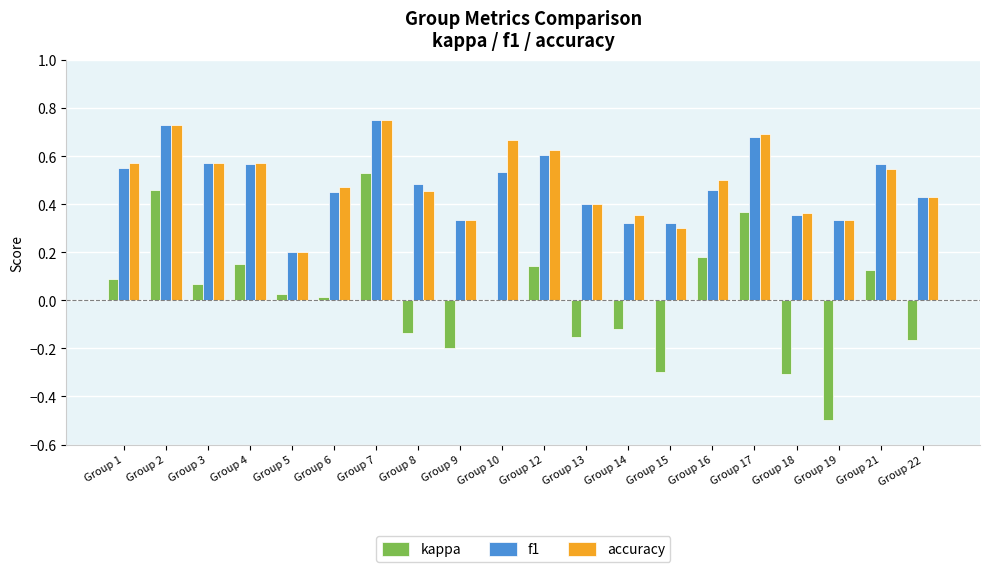

Which label corresponds to the largest value in the chart?

Group 7